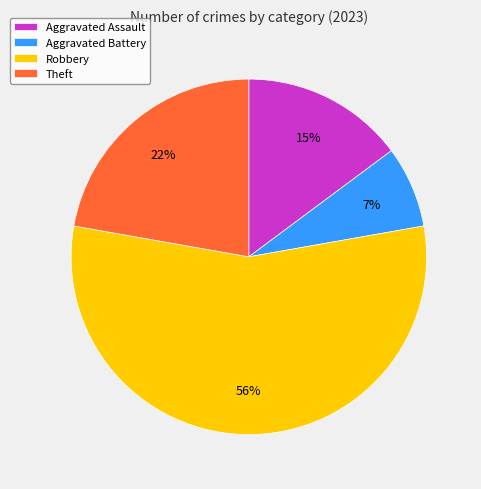

How many segments does this pie chart have?

4